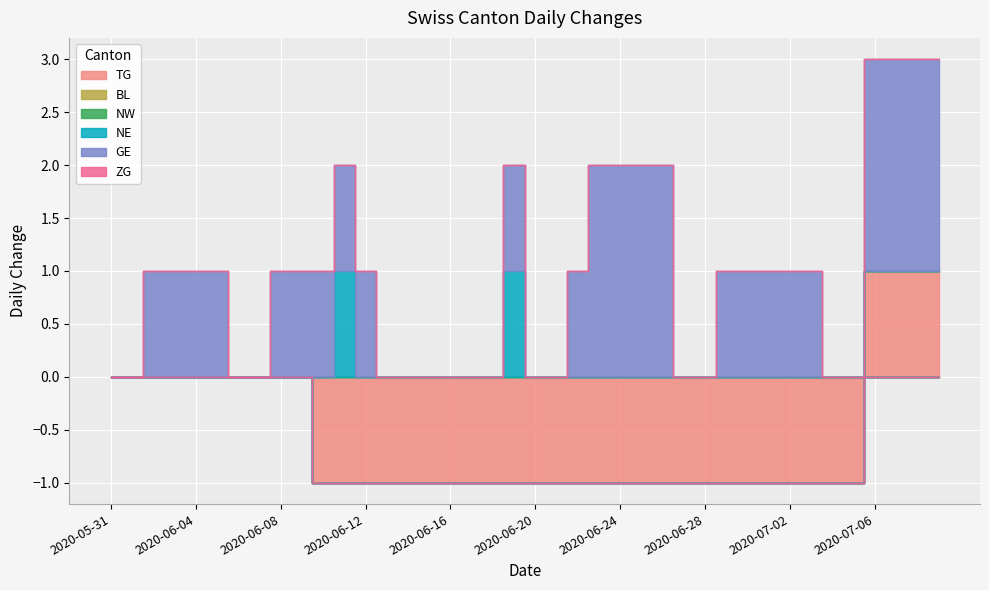

True or false: TG has a value of -1 at 2020-06-23.

False